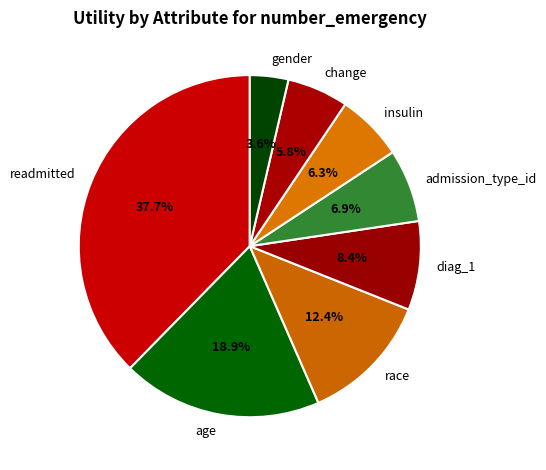

Which slice is the smallest?

gender